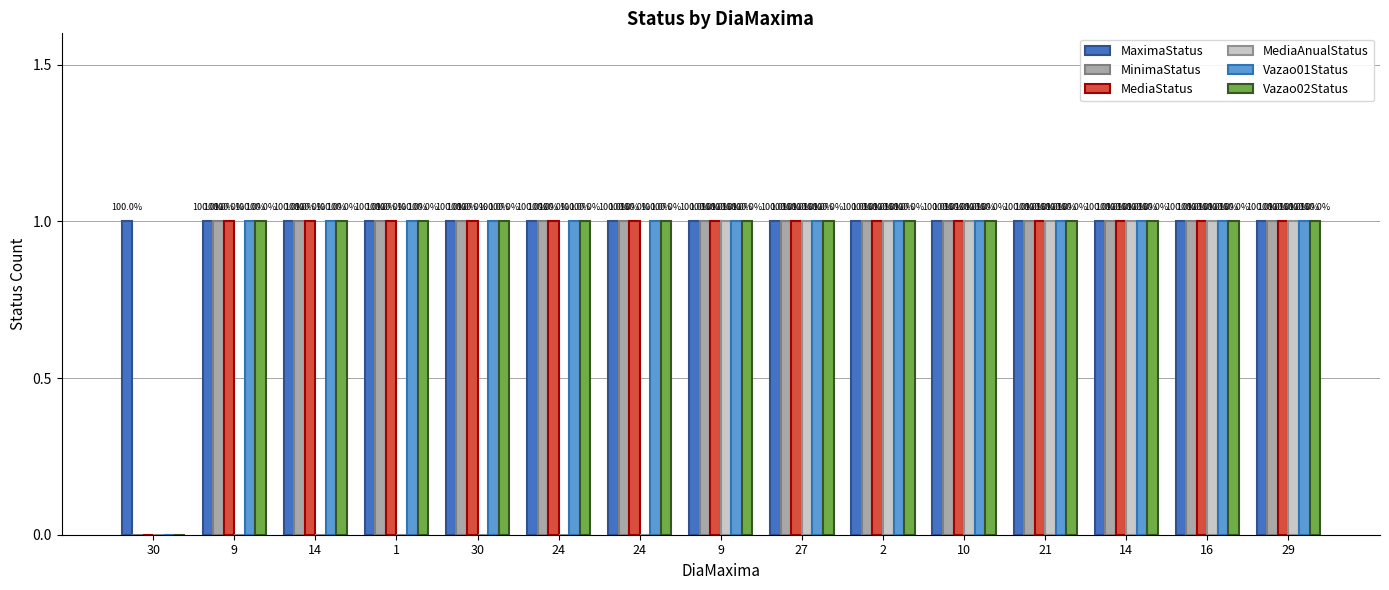

What is the value of the Vazao01Status bar at the 2nd from the left?

1